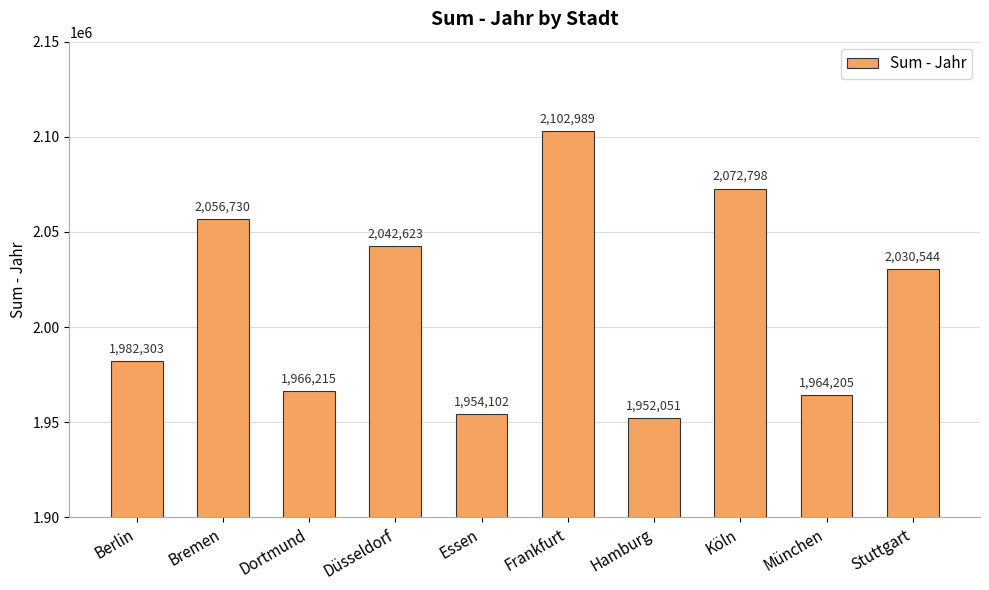

Are the bars grouped side by side (vs. stacked)?

No